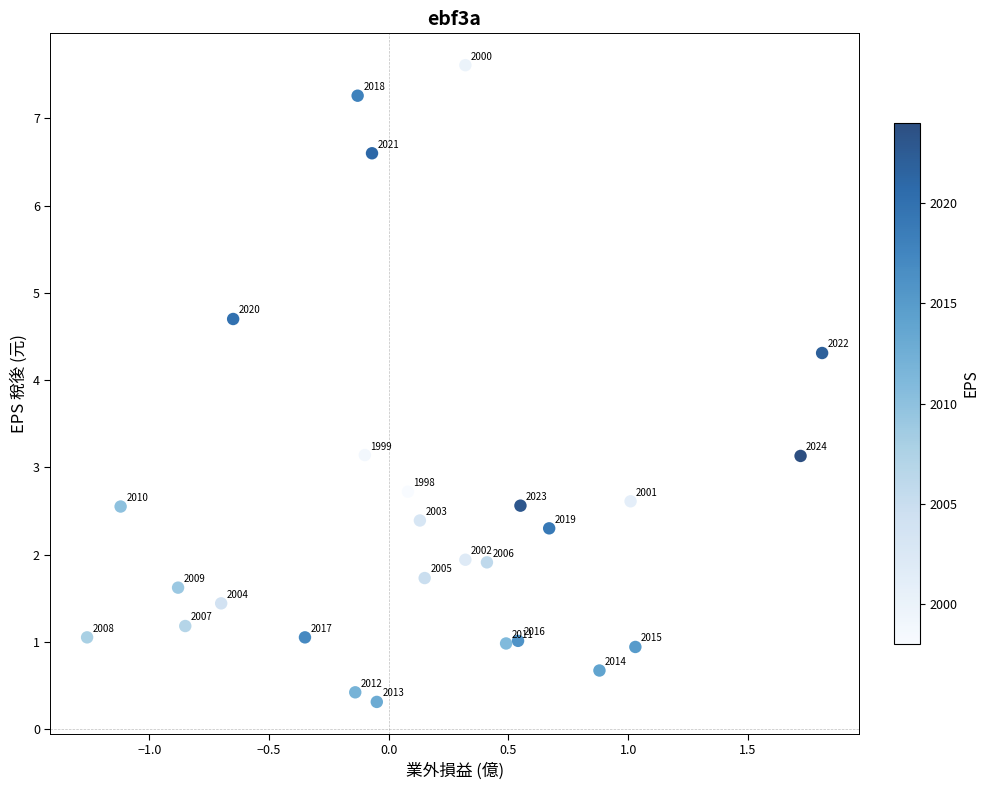

What is the range of X values (max minus min)?

3.1